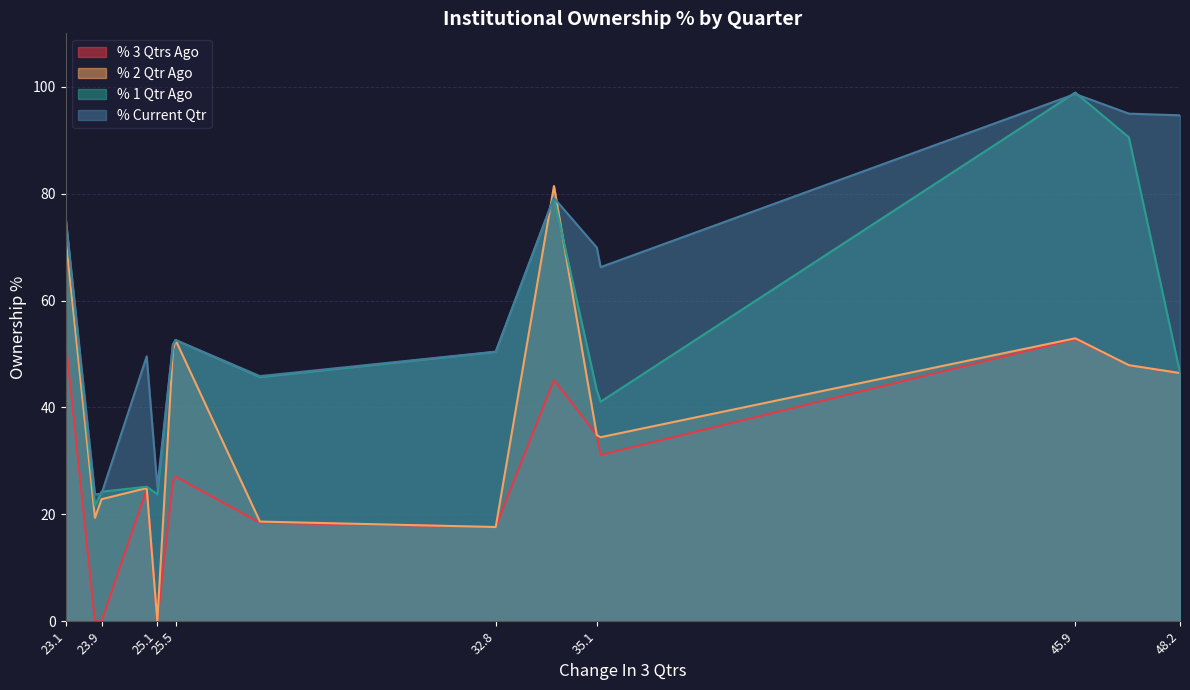

At which category is the sum across all series the highest?

45.9